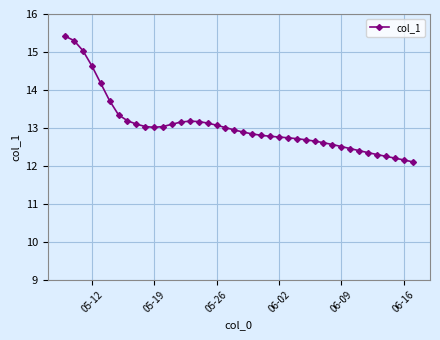

What is the value of the 35th point from the left?

12.3